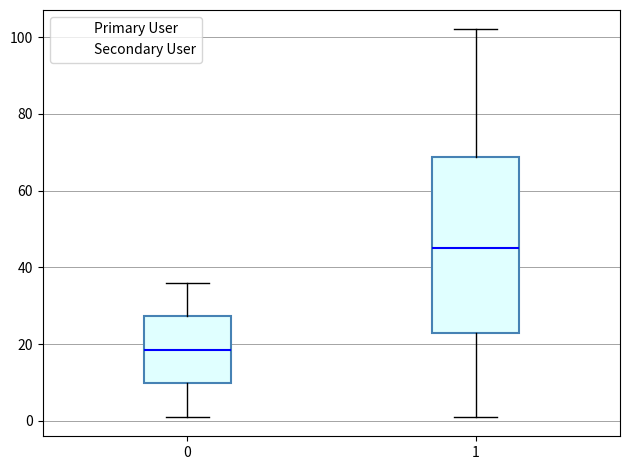

Which box is the tallest, from its lower edge to its upper edge?

1